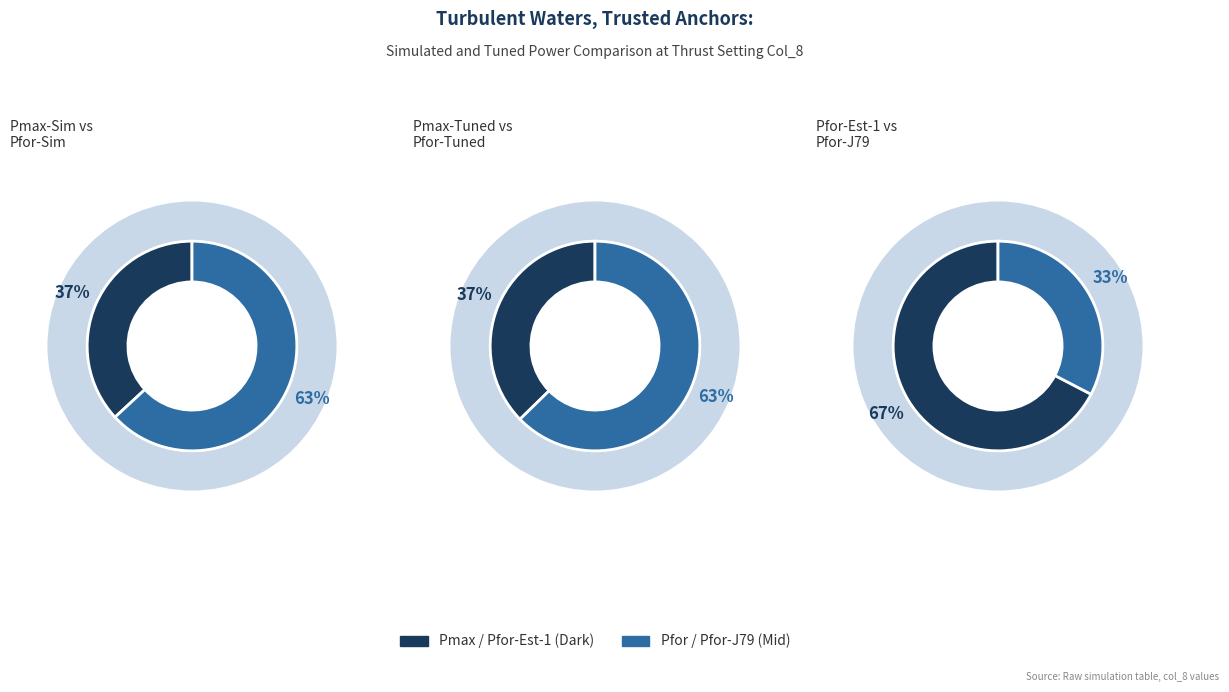

True or false: Pfor-J79-Tuned accounts for 3% of the total.

False